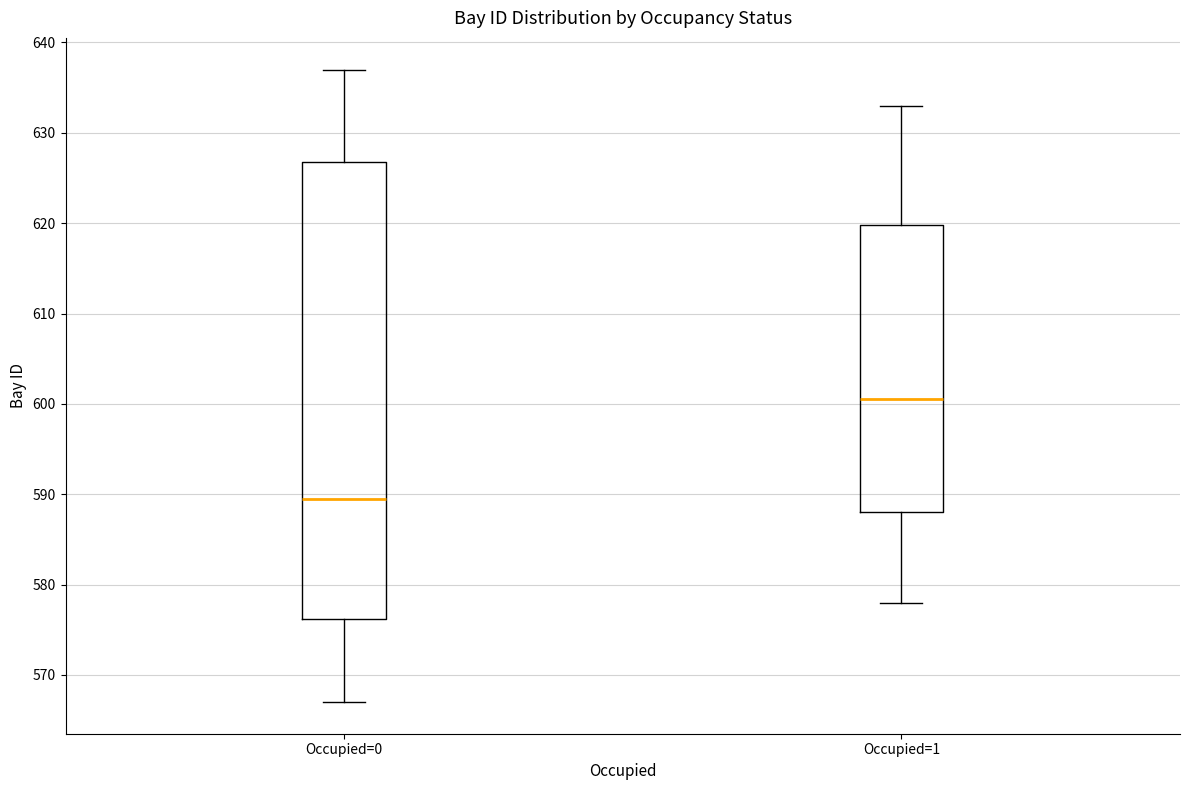

Comparing the boxes themselves (not the whiskers), which one is the tallest?

Occupied=0